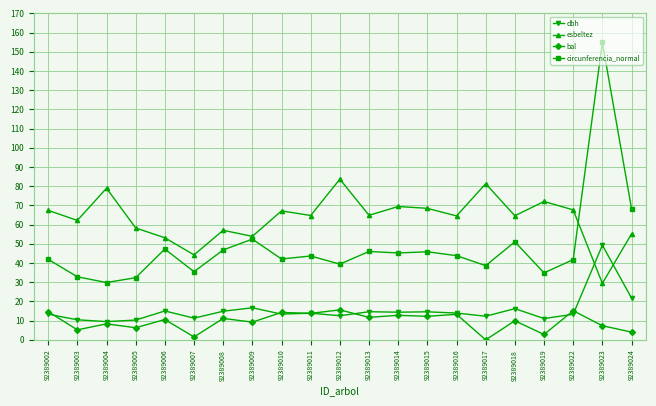

Where is the first local minimum for bal?

92389003